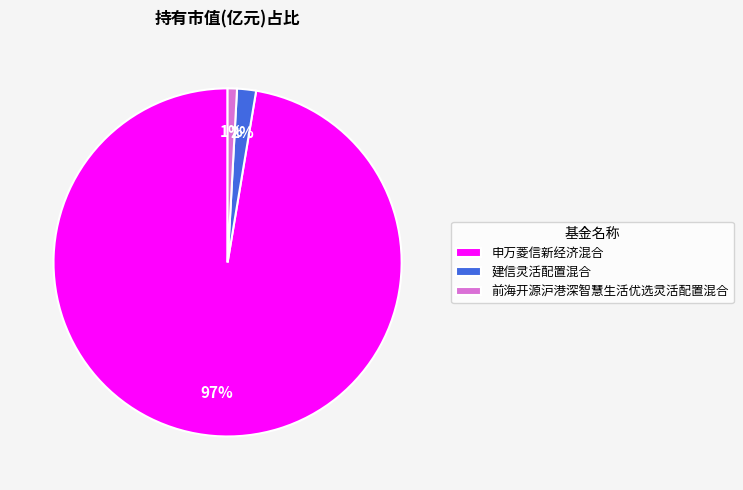

What is the smallest slice in the pie chart?

前海开源沪港深智慧生活优选灵活配置混合